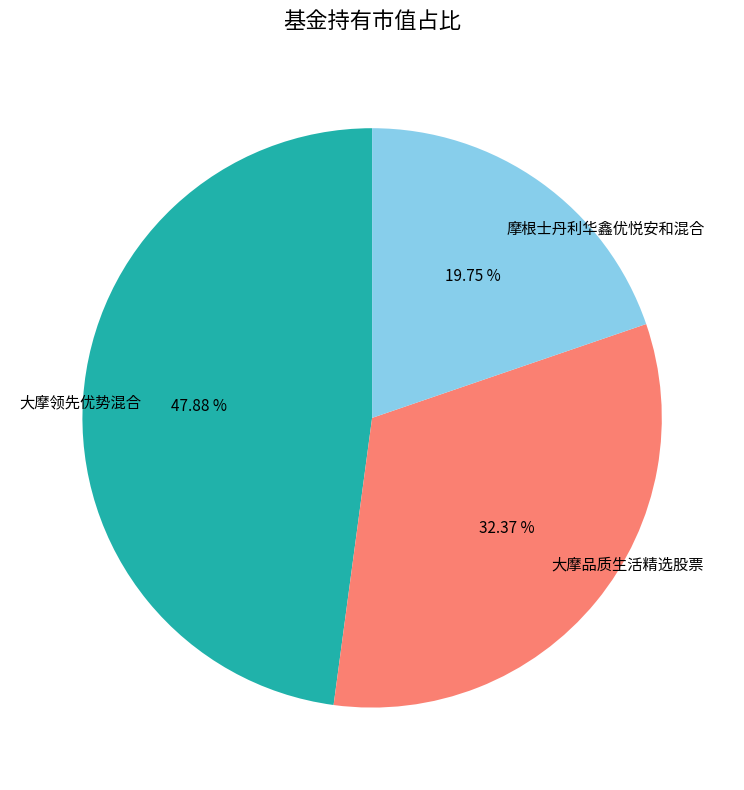

The 大摩品质生活精选股票 slice represents 46% of the pie. True or false?

False